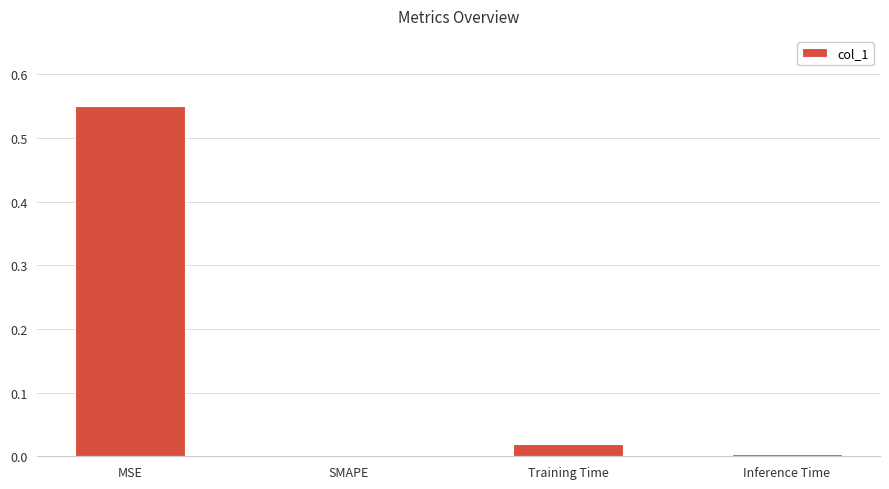

Between Training Time and SMAPE, which is larger?

Training Time